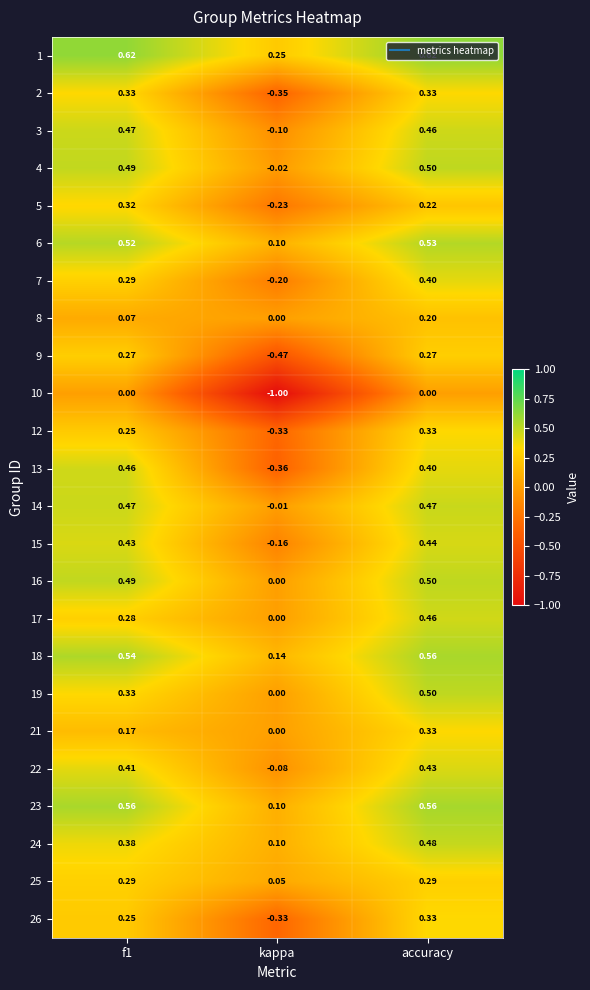

At which category is the sum across all series the highest?

accuracy